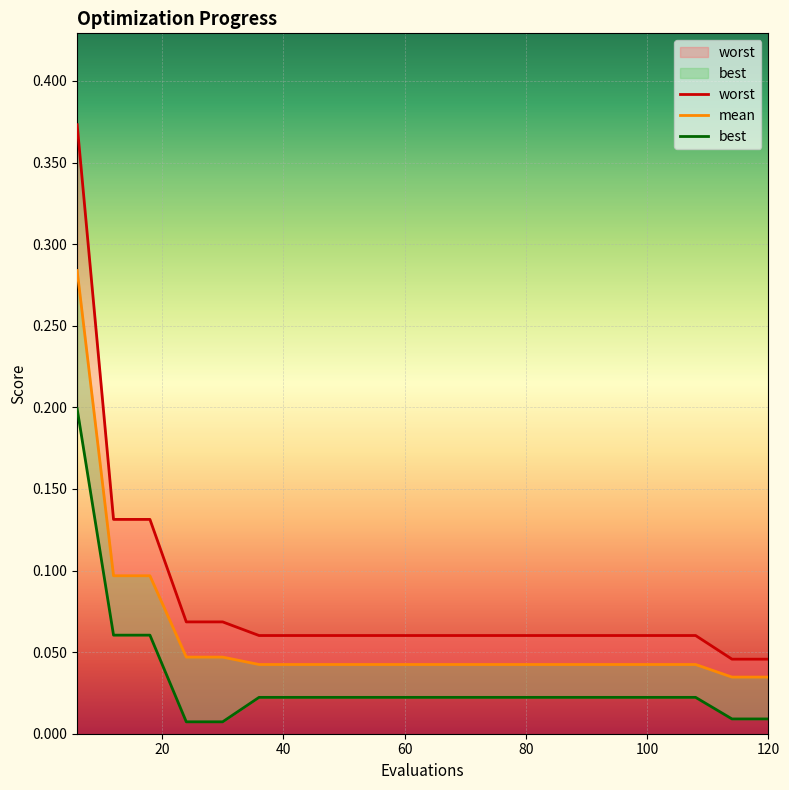

Is it true that best equals 0.0 at 60?

False